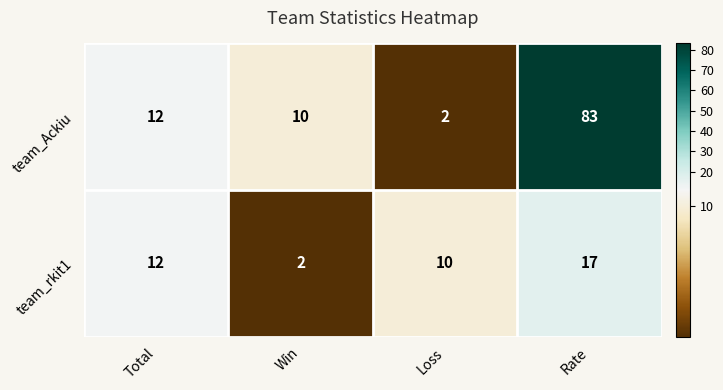

The team_rkit1 series shows 1 at Win. True or false?

False